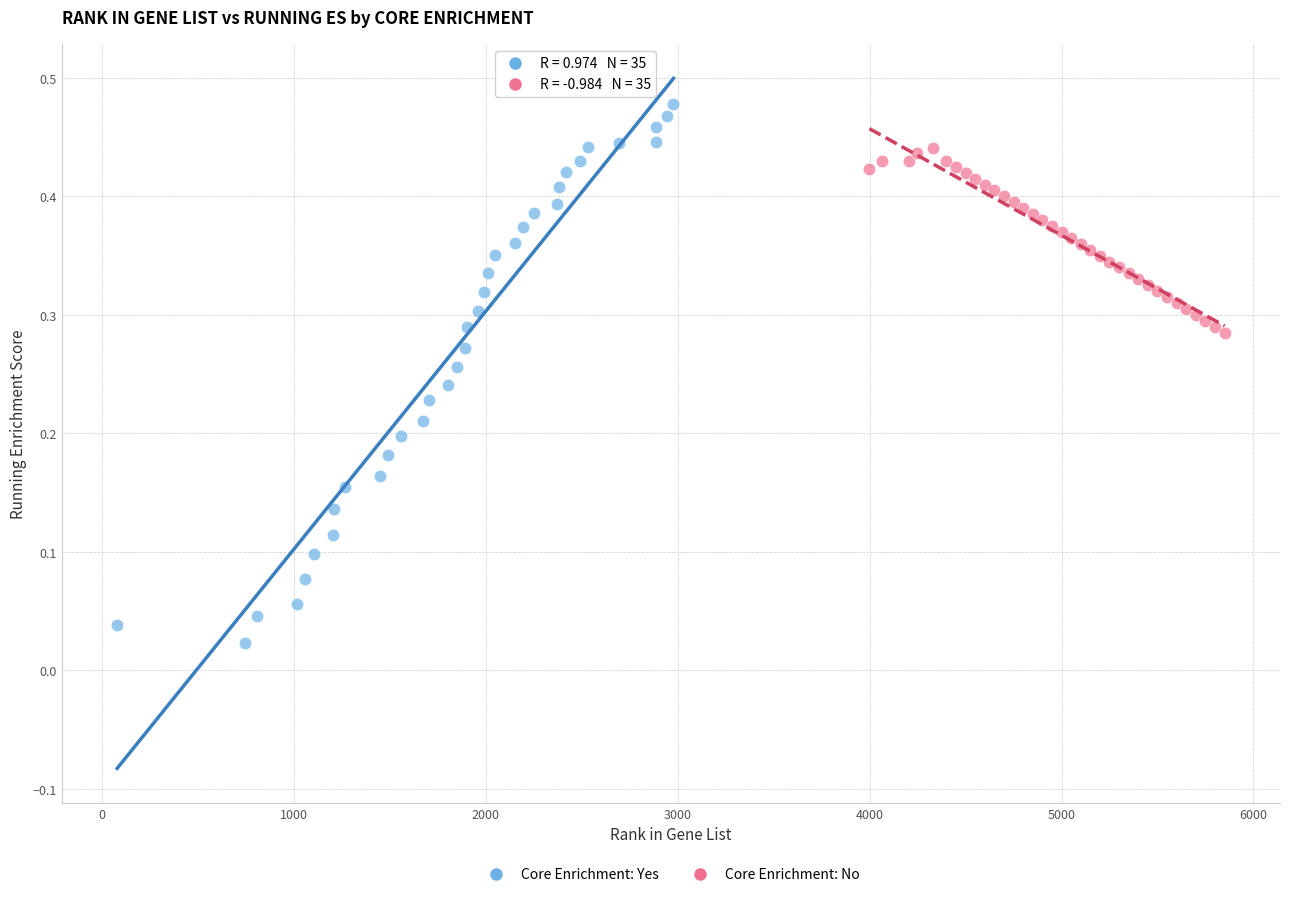

Which series has the widest spread of Y values?

Core Enrichment: Yes